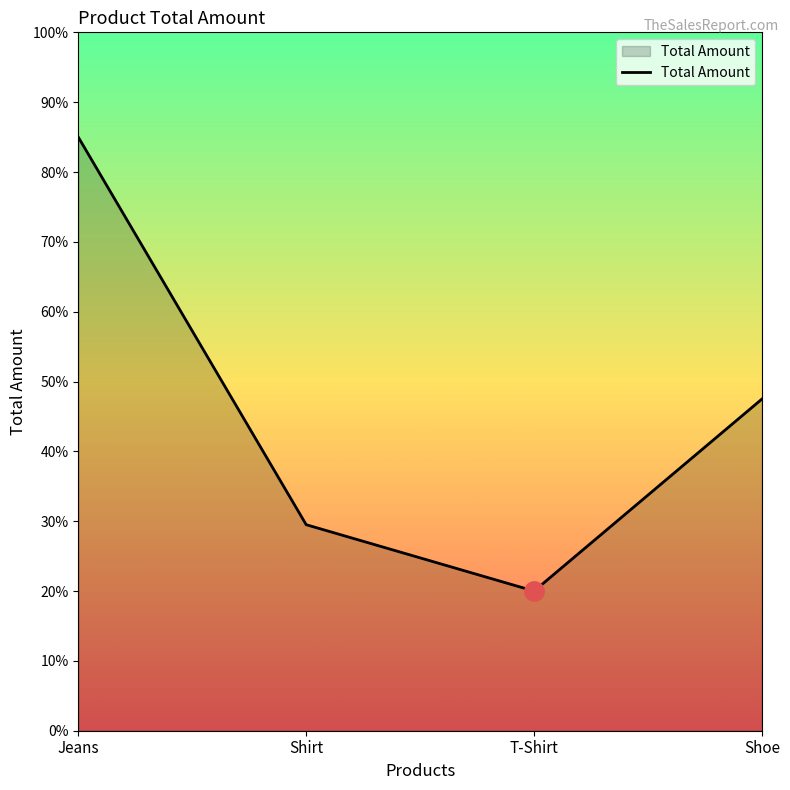

Does the chart have visible grid lines?

No